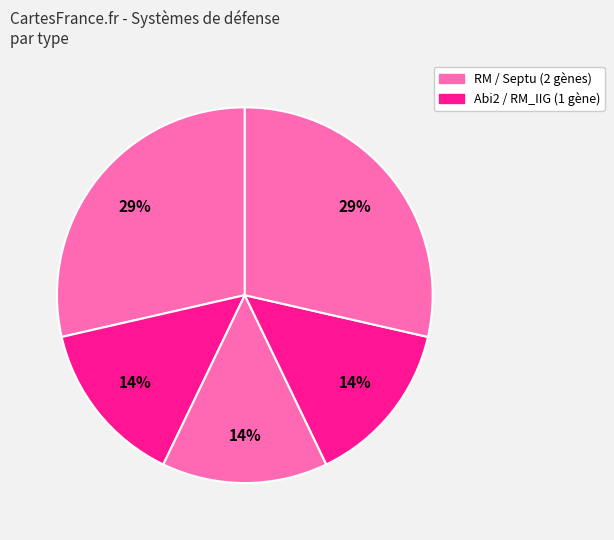

How many segments does this pie chart have?

5